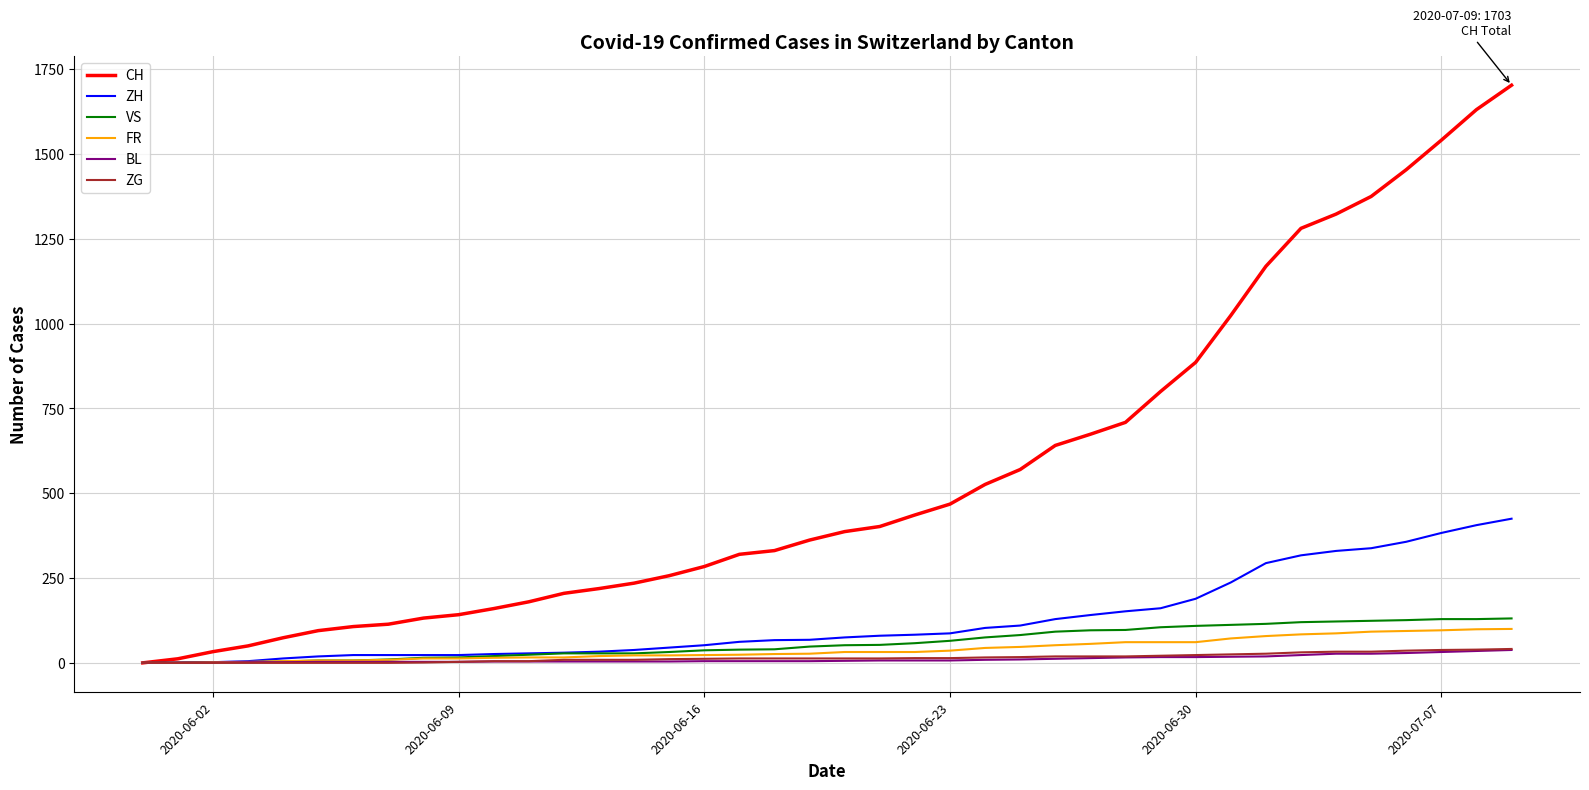

What are all the series names shown in the legend?

CH, ZH, VS, FR, BL, ZG